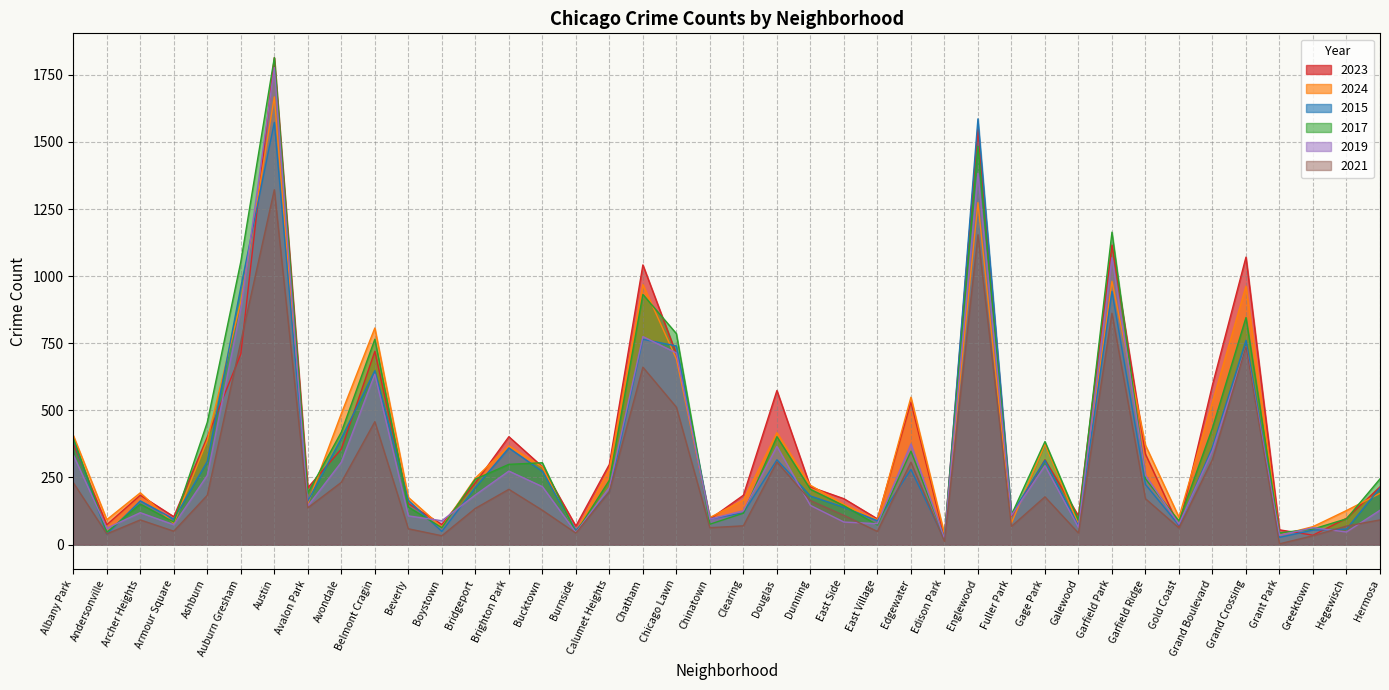

How many interior local peaks does the 2017 series have?

11